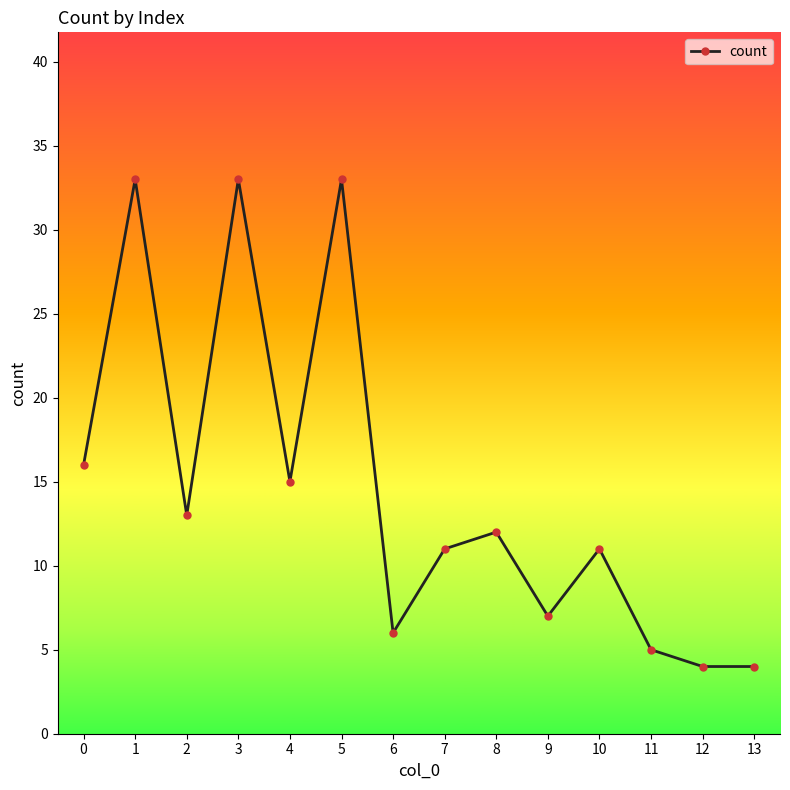

How many distinct data groups are displayed?

1